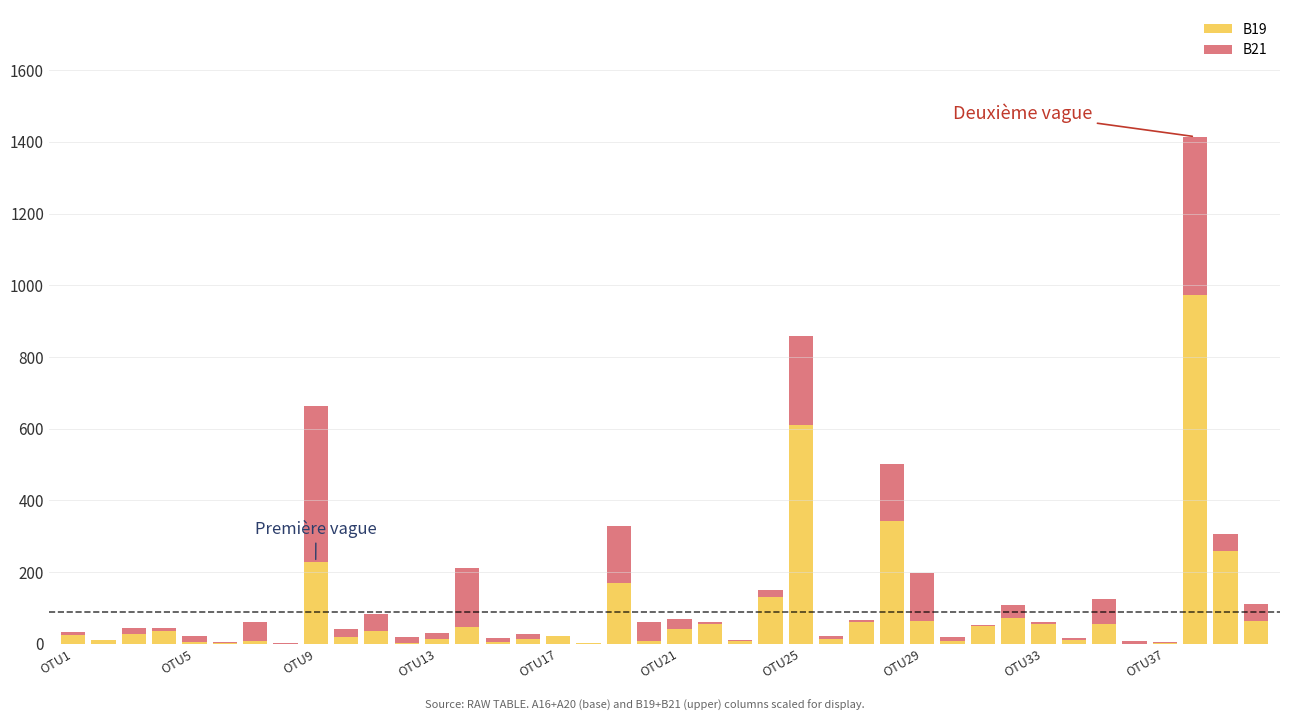

What is the maximum value for B19?

973.5